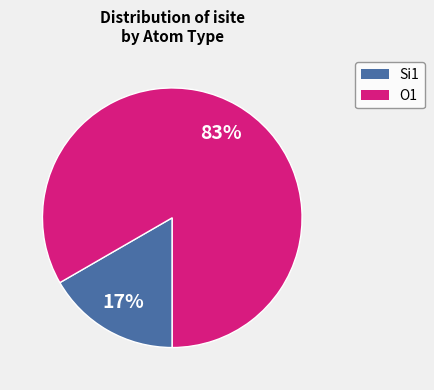

How many slices are in this pie chart?

2